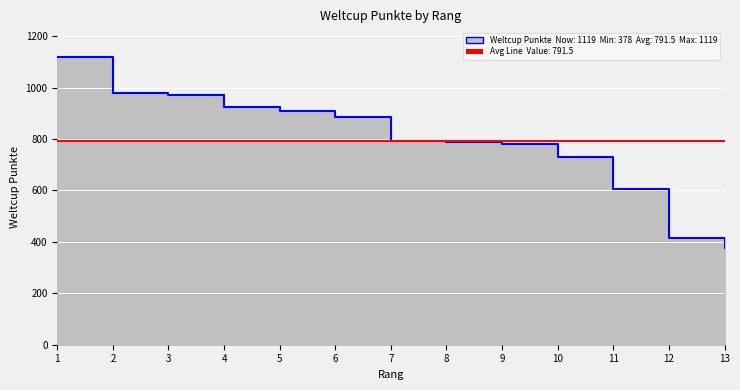

Which has a higher value, 11 or 7?

7